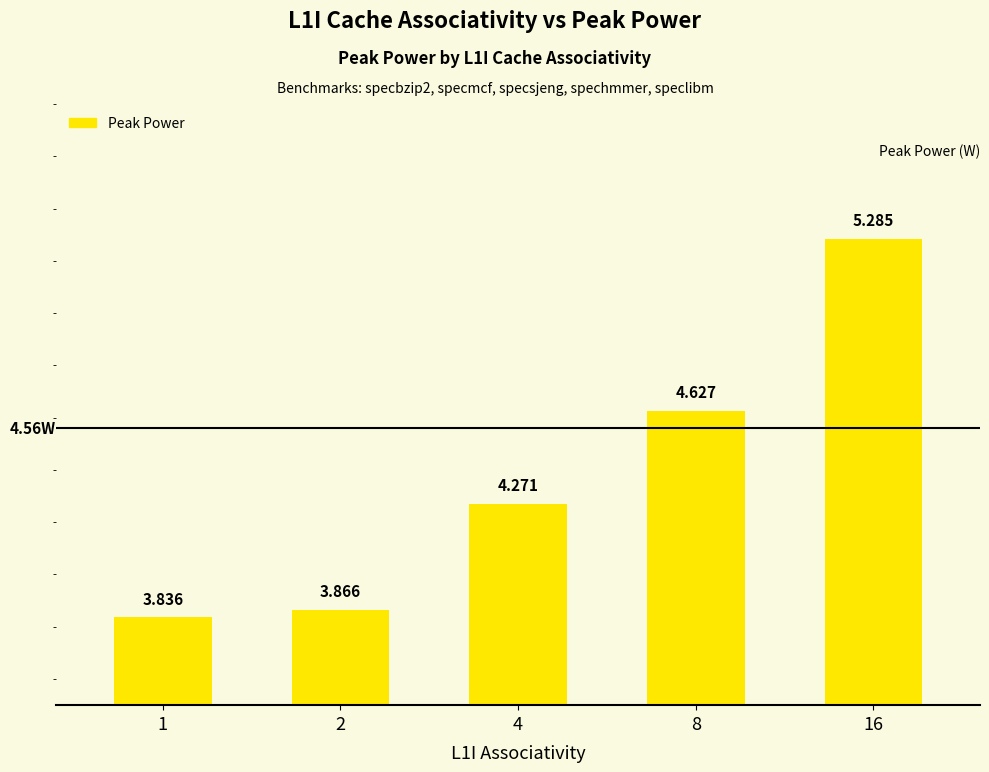

Rank the categories by value from lowest to highest.

1, 2, 4, 8, 16